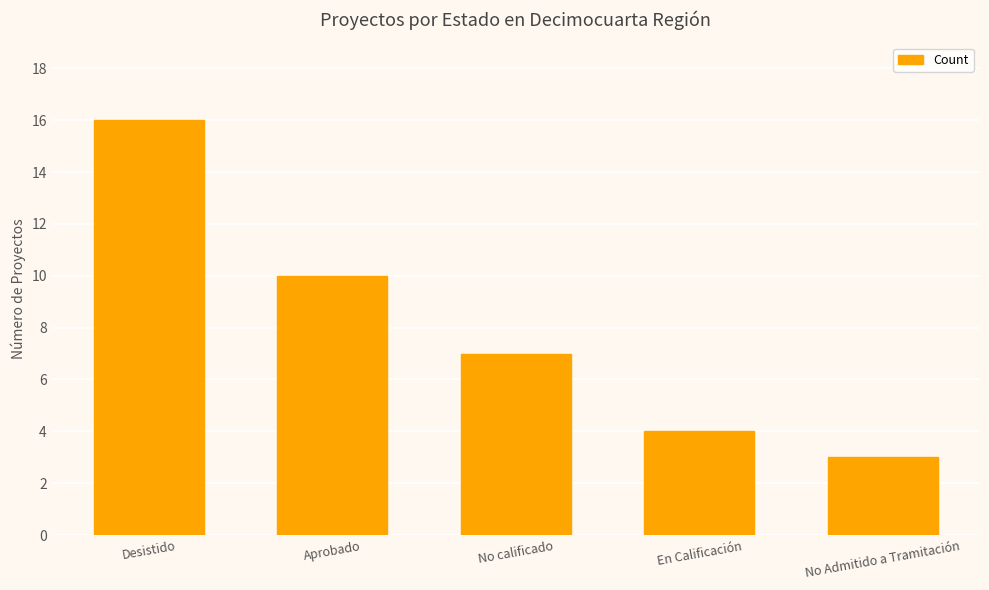

Reading left to right, list all the values displayed in this chart.

16	10	7	4	3